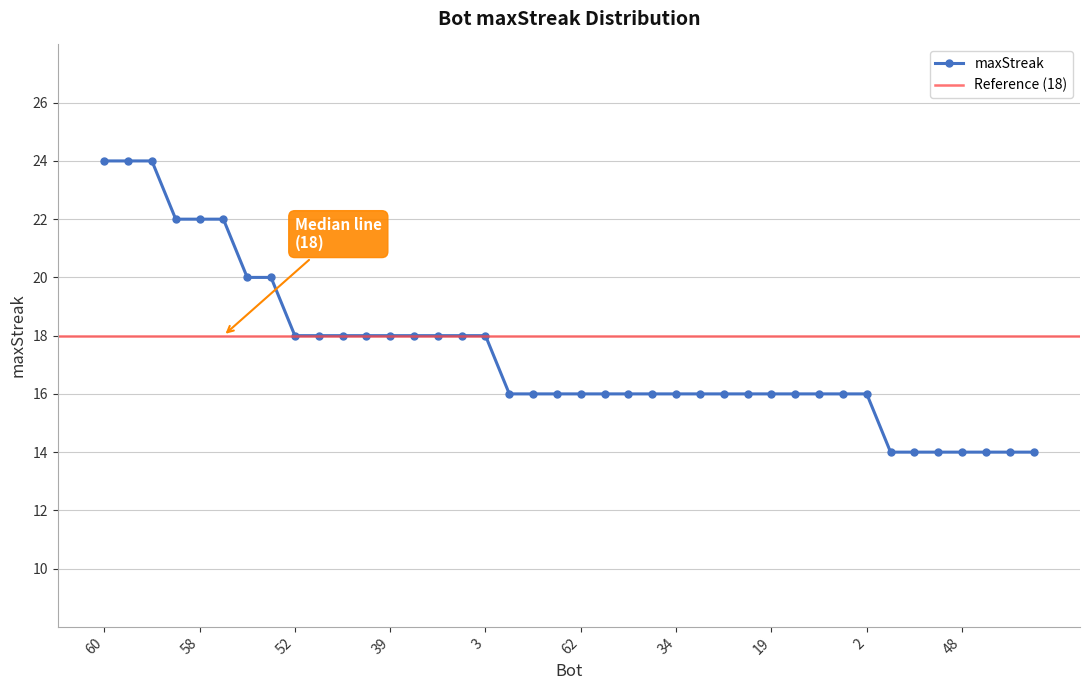

What is the label of the 9th point from the left?

52